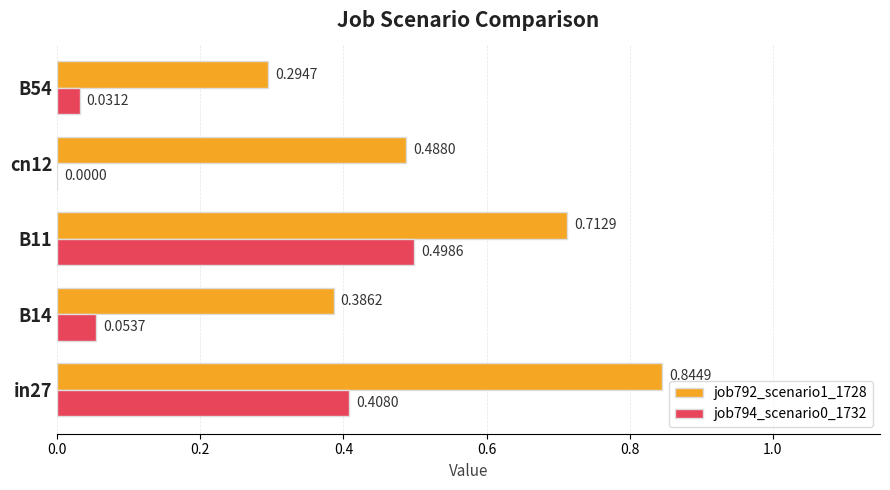

Where is job792_scenario1_1728 nearest to the value 0?

B54